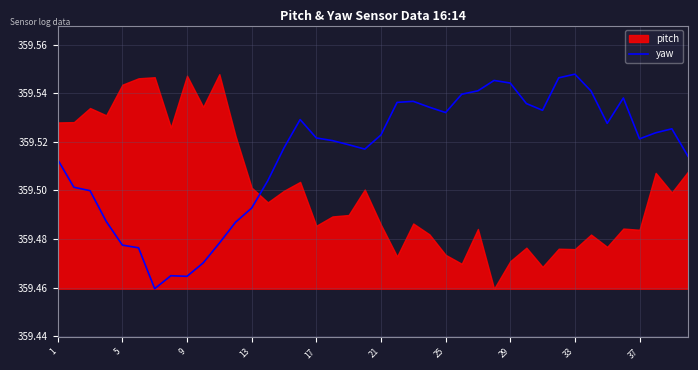

What is the difference between the maximum and minimum values?

0.1